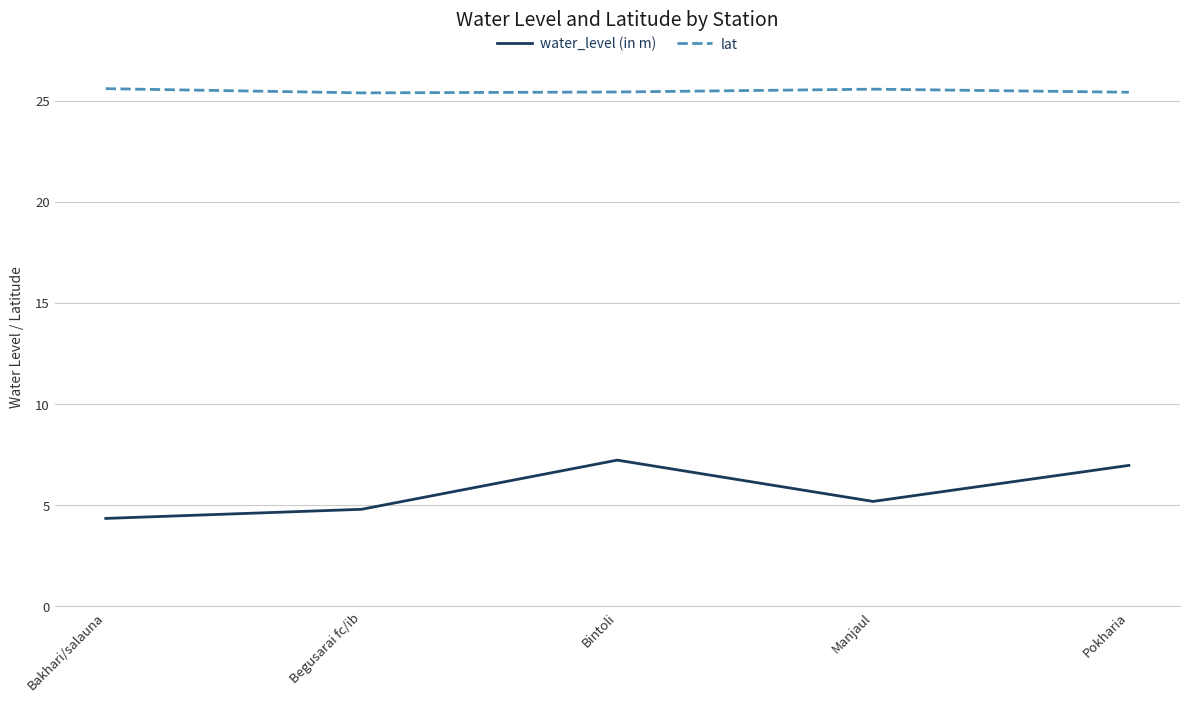

Does the chart display data point markers on the line(s)?

No